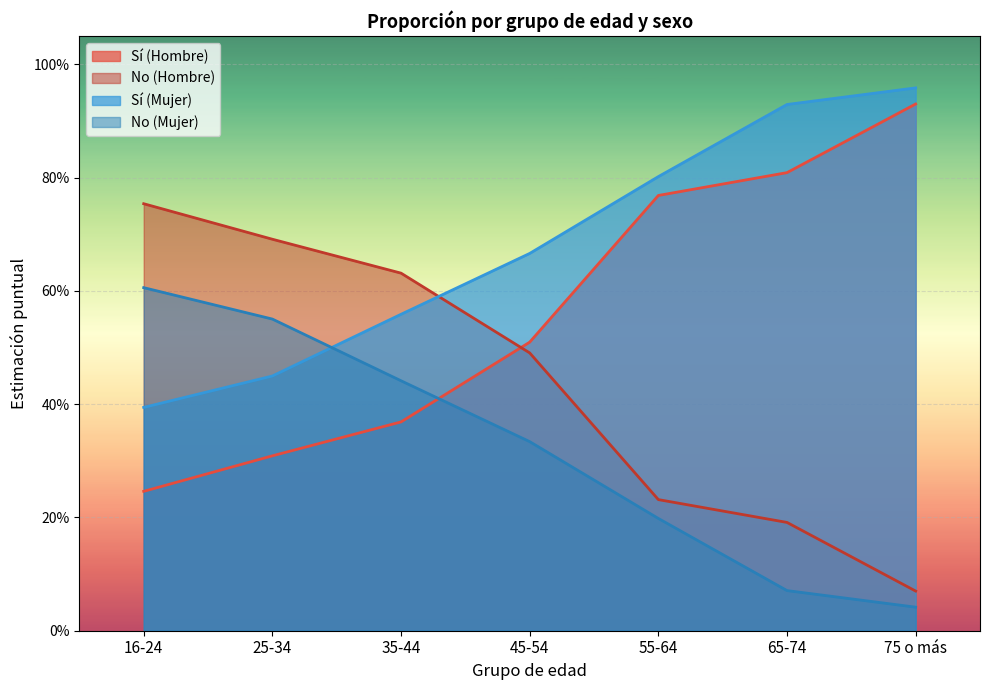

The Sí (Mujer) series shows 0.4 at 16-24. True or false?

True